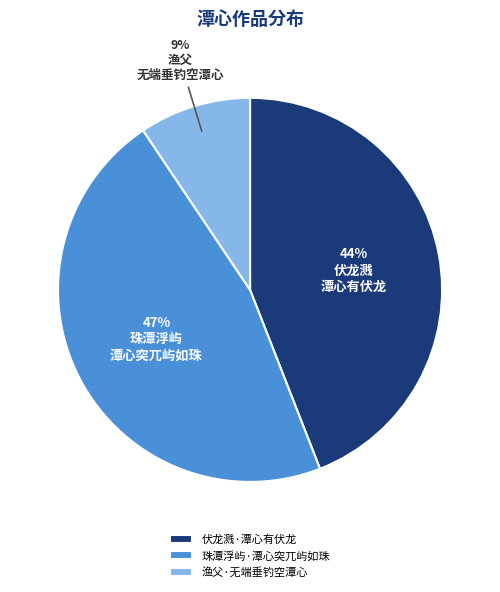

To the nearest percent, what is the average slice percentage?

33%